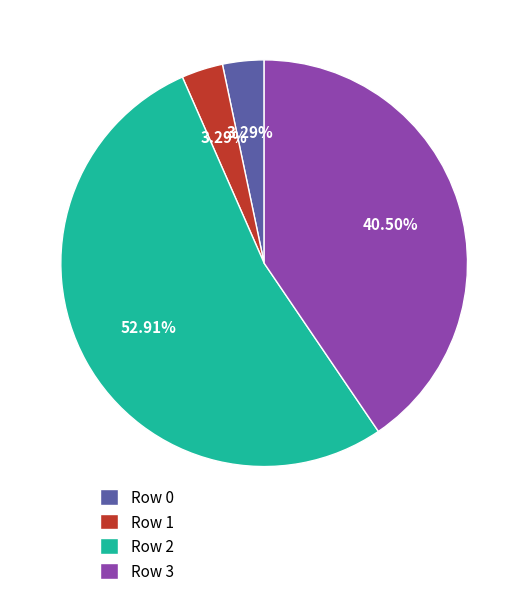

How many slices are in this pie chart?

4